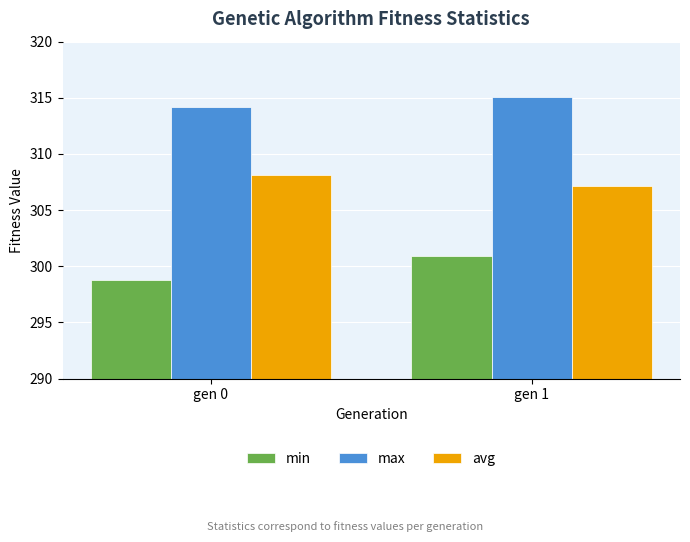

True or false: min has a value of 301.0 at gen 1.

True